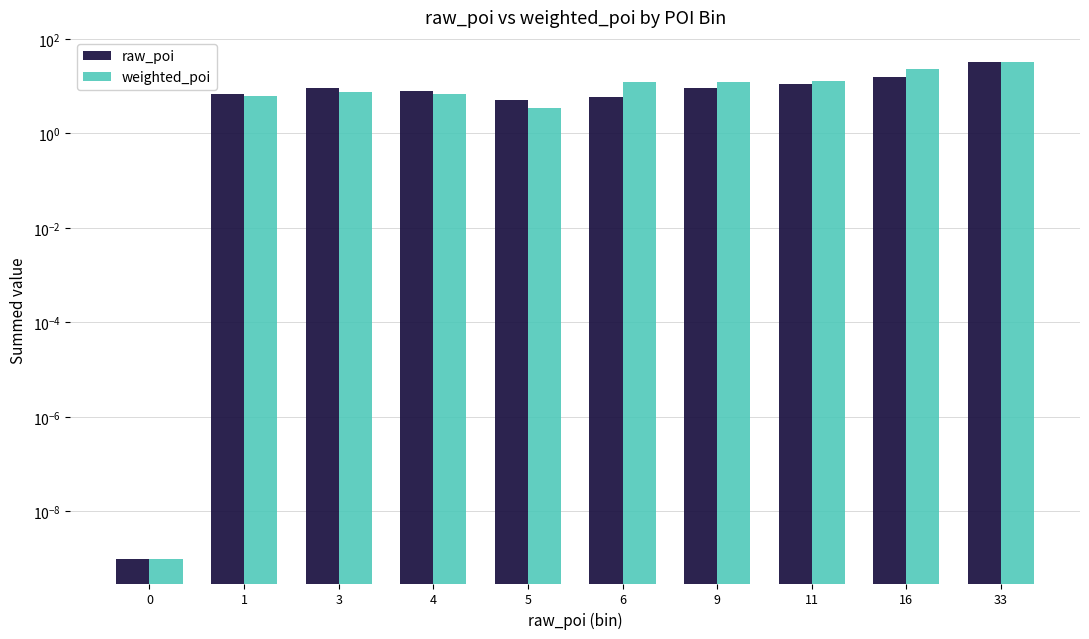

What is the difference between the highest and lowest values at 16?

7.3